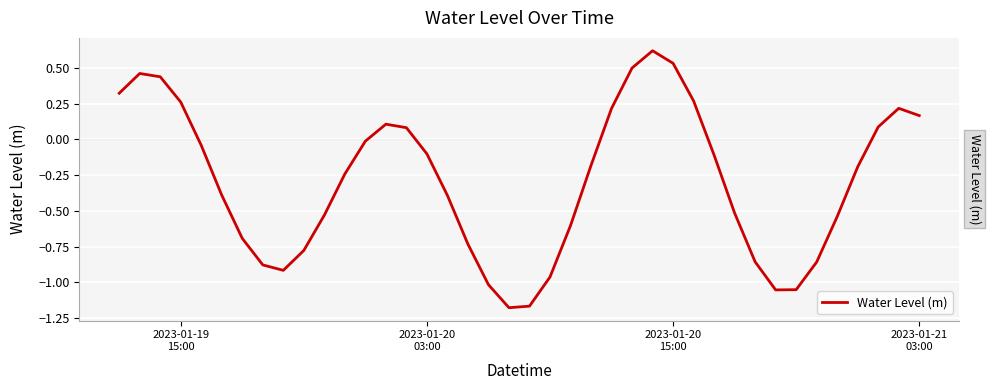

What is the difference between the maximum and minimum values?

1.8